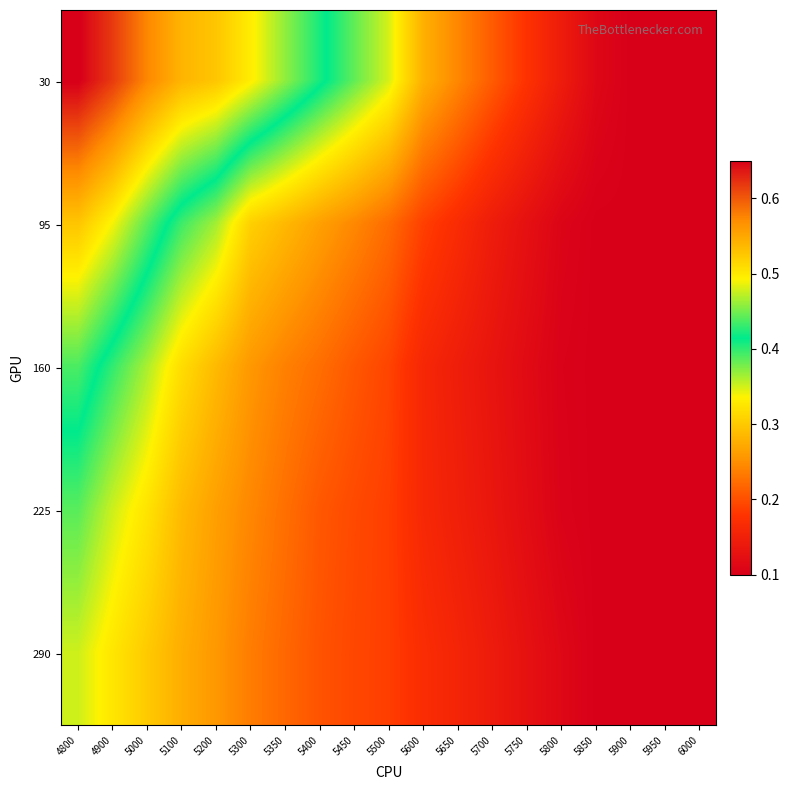

Which label corresponds to the smallest value in the chart?

5900